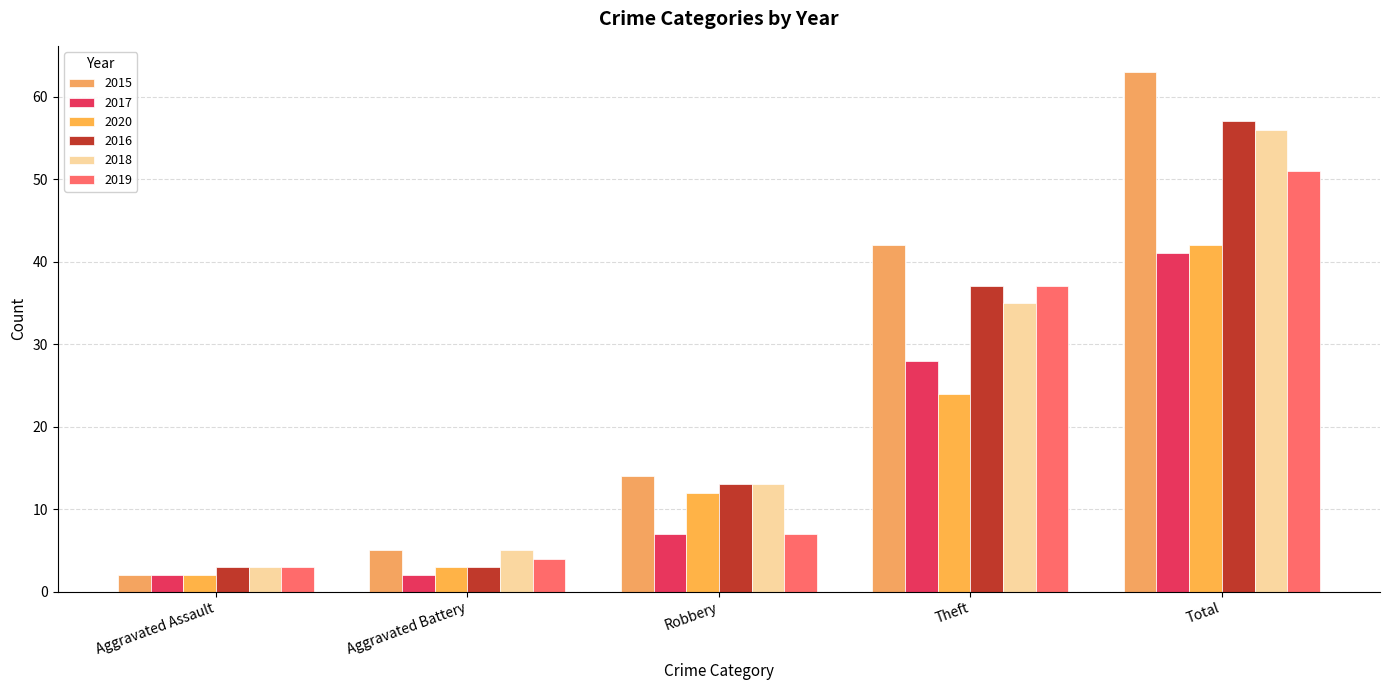

Which series has the widest spread of values?

2015